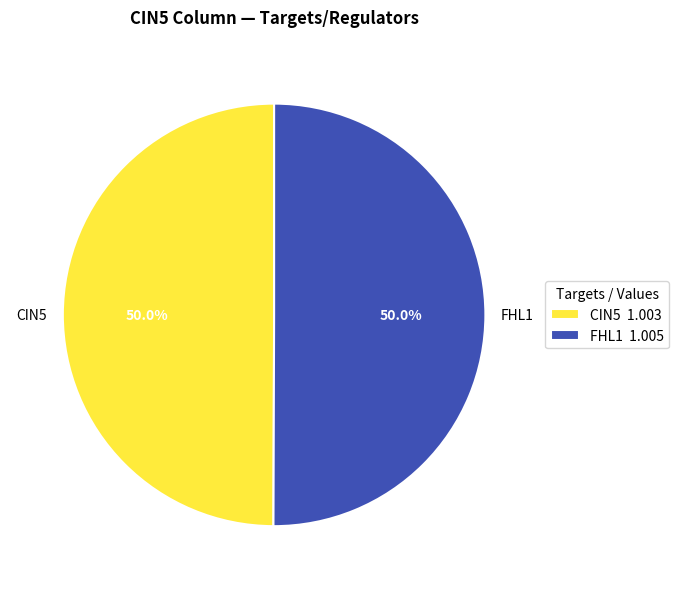

What is the ratio of the value at FHL1 1.005 to the value at CIN5 1.003?

1.0